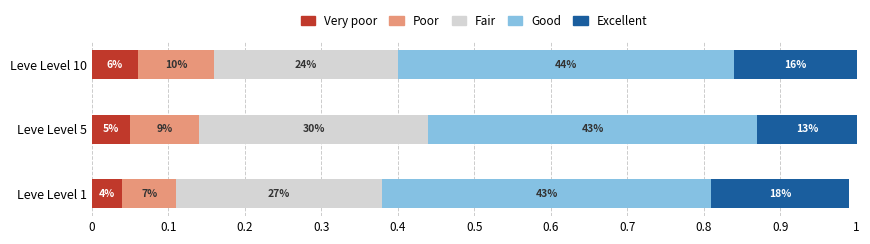

What are all the series names shown in the legend?

Very poor, Poor, Fair, Good, Excellent